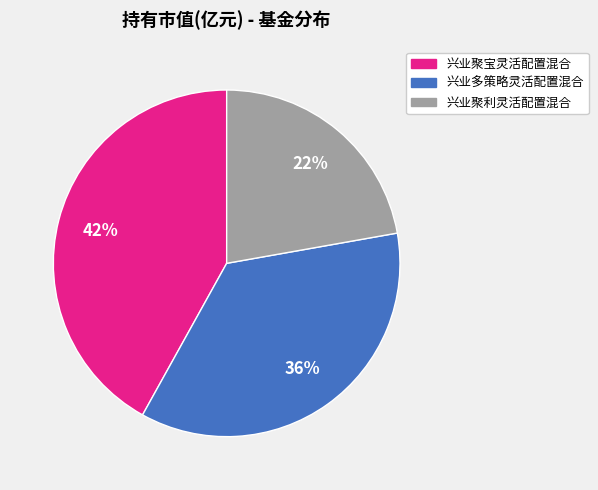

Is 兴业多策略灵活配置混合 the majority of the pie?

No